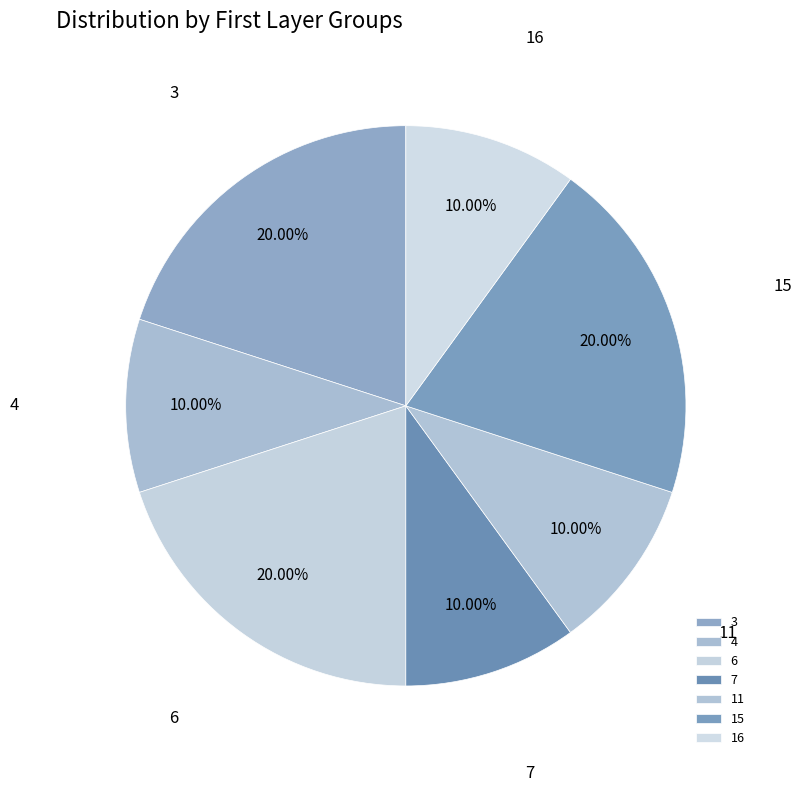

How many slices are in this pie chart?

7